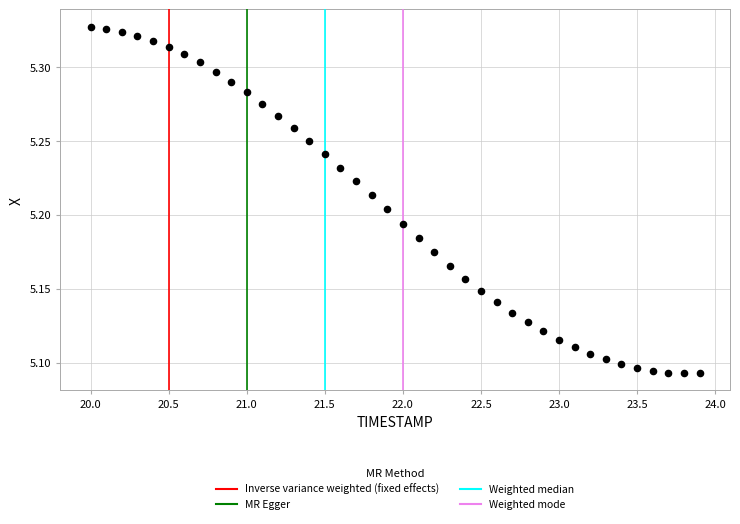

How many points are shown in the scatter plot?

40